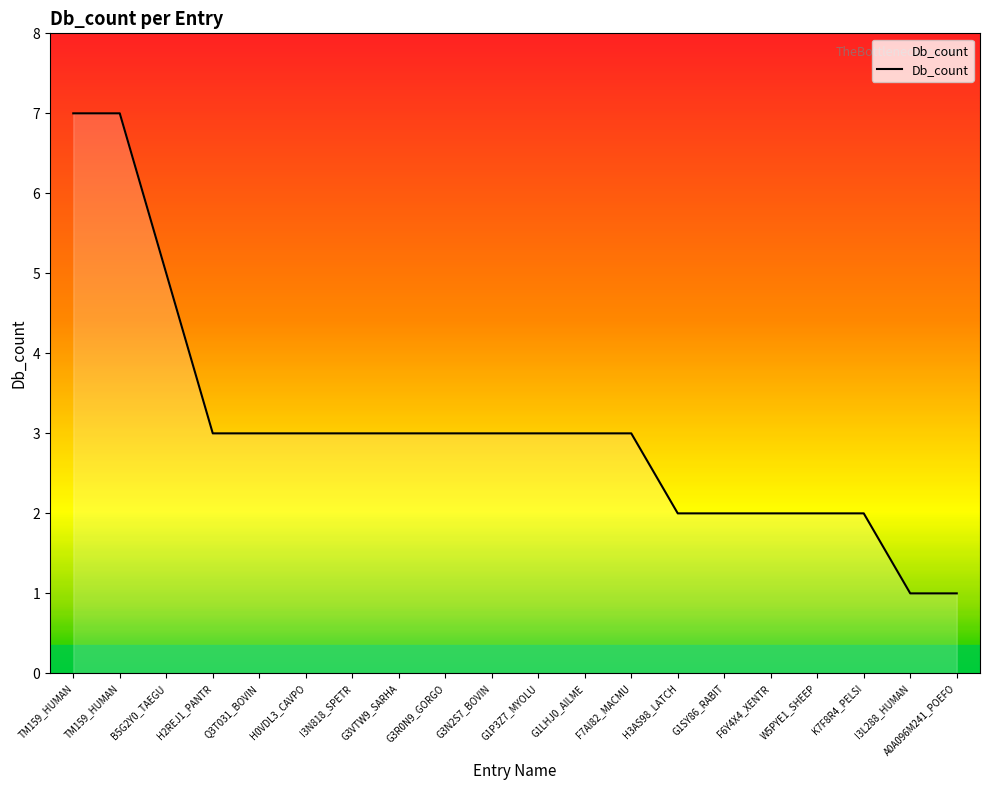

What is the difference between the second highest and minimum values?

6